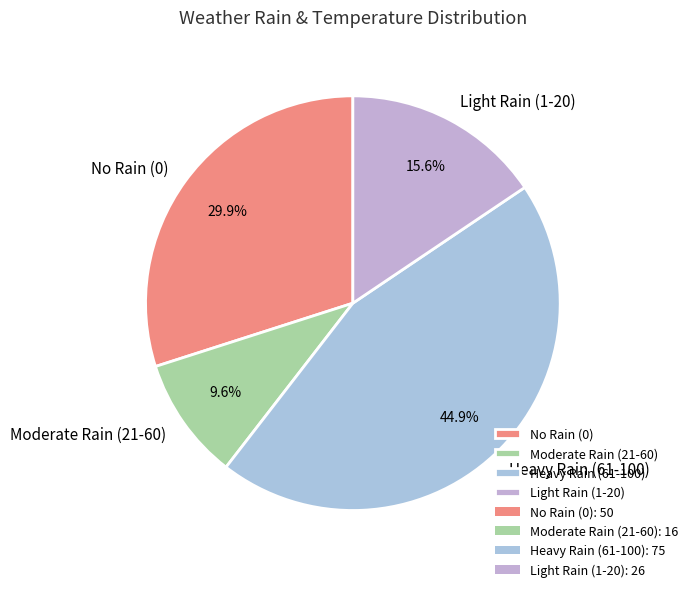

Which category has the smallest portion of the pie?

Moderate Rain (21-60)